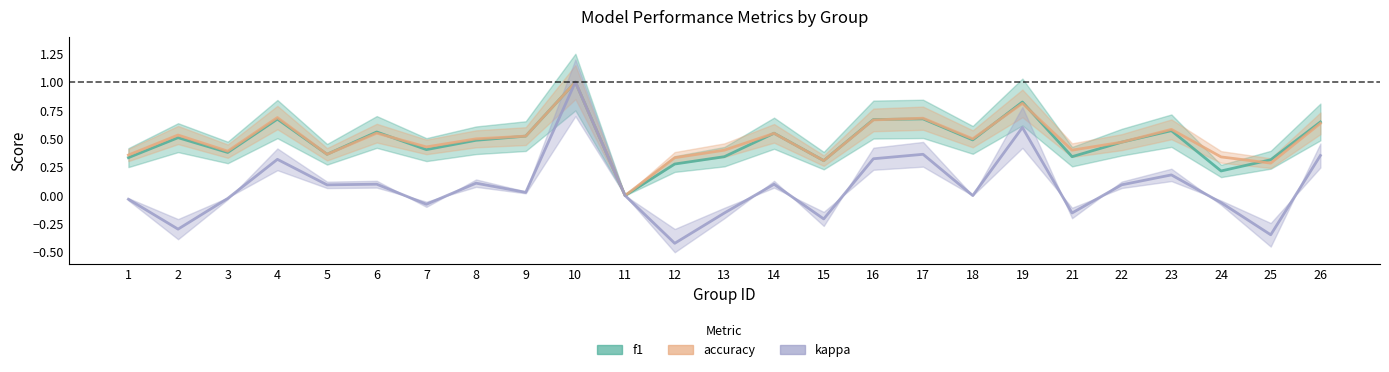

List the series in order of their peak value, highest first.

f1, accuracy, kappa